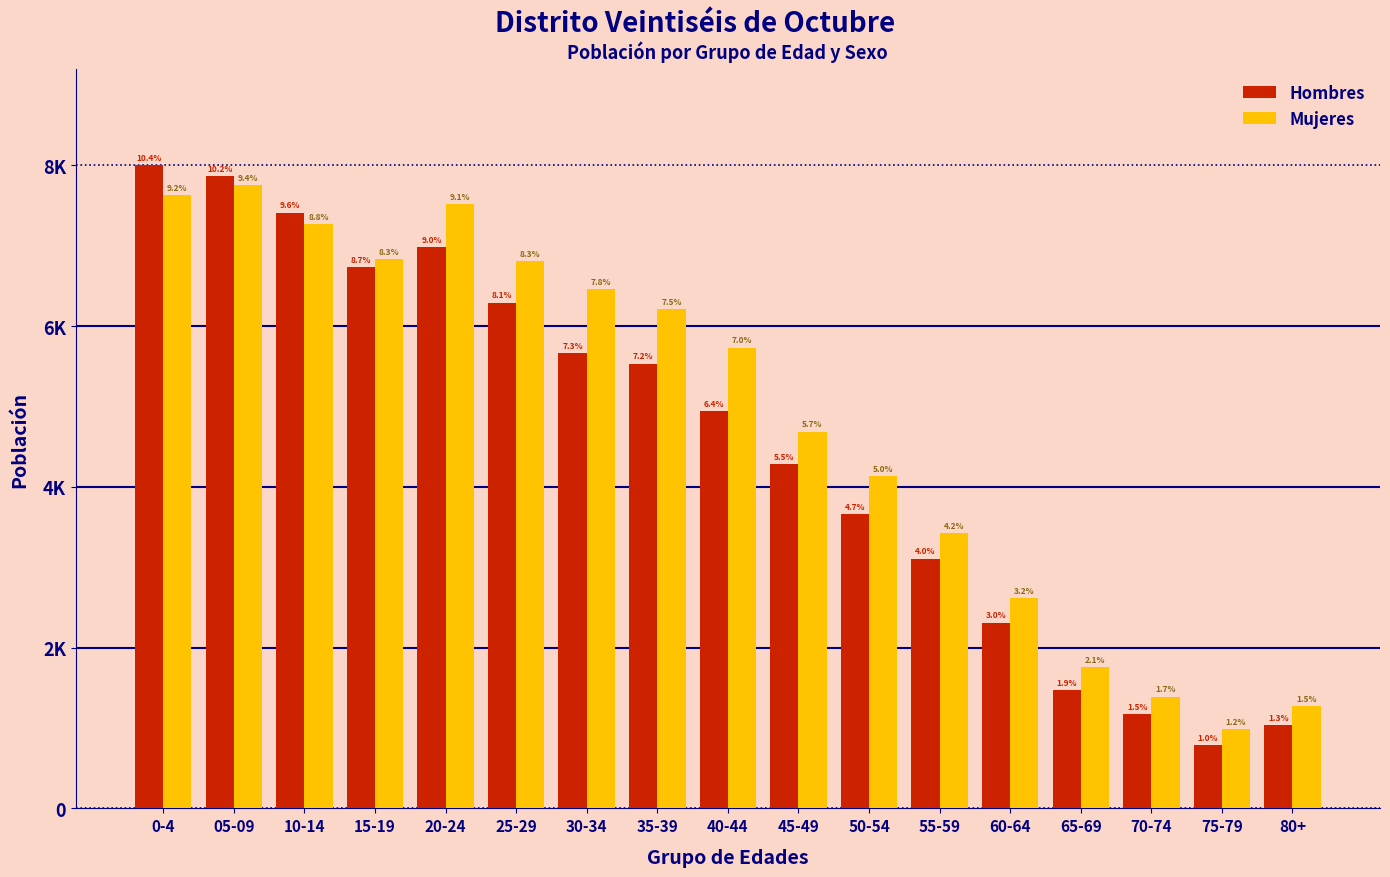

What is the label of the 3rd bar from the left?

10-14